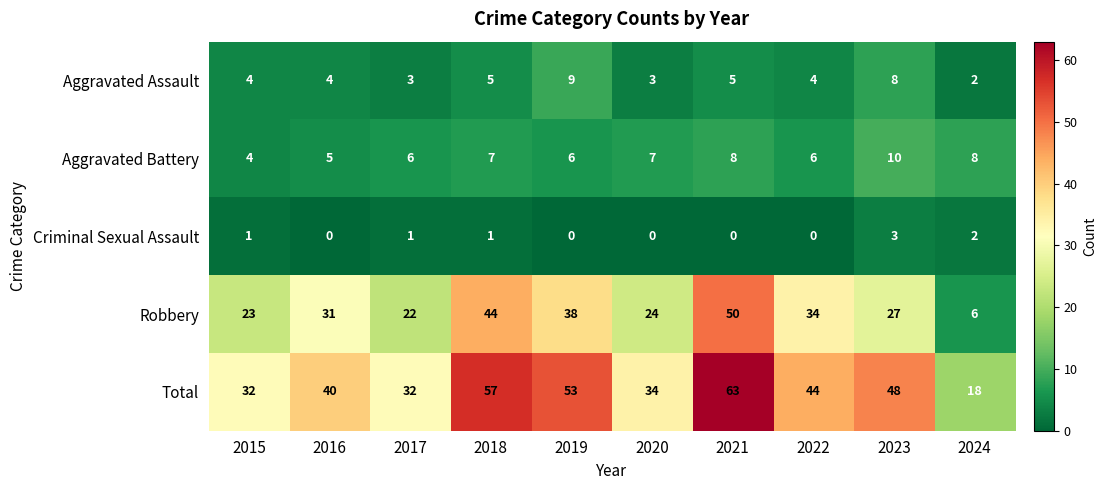

The value of Aggravated Assault at 2022 is 3. True or false?

False